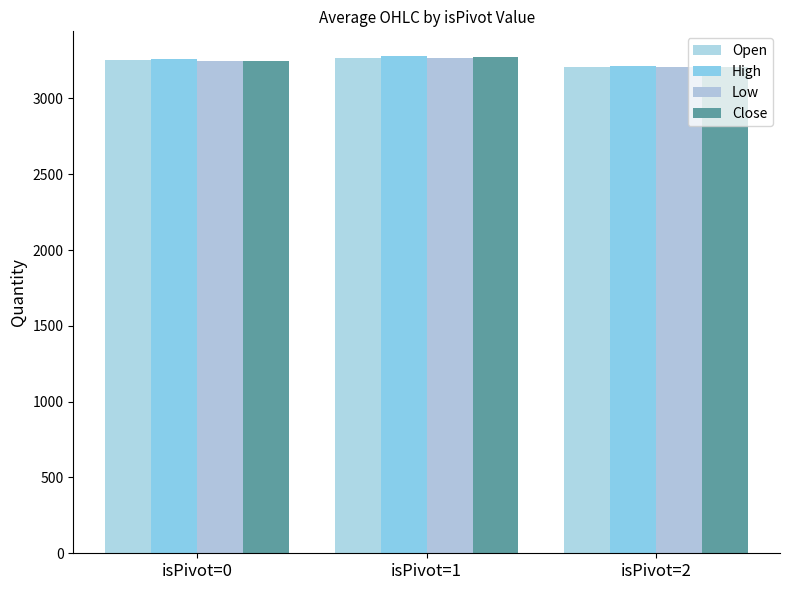

Is the value of High at isPivot=2 greater than the value of Open at isPivot=0?

No